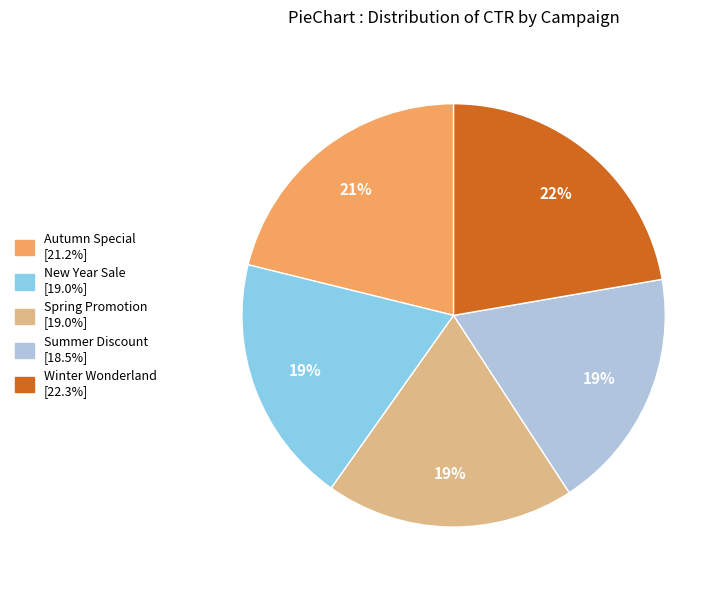

Is it true that Spring Promotion is 10% of the pie?

False